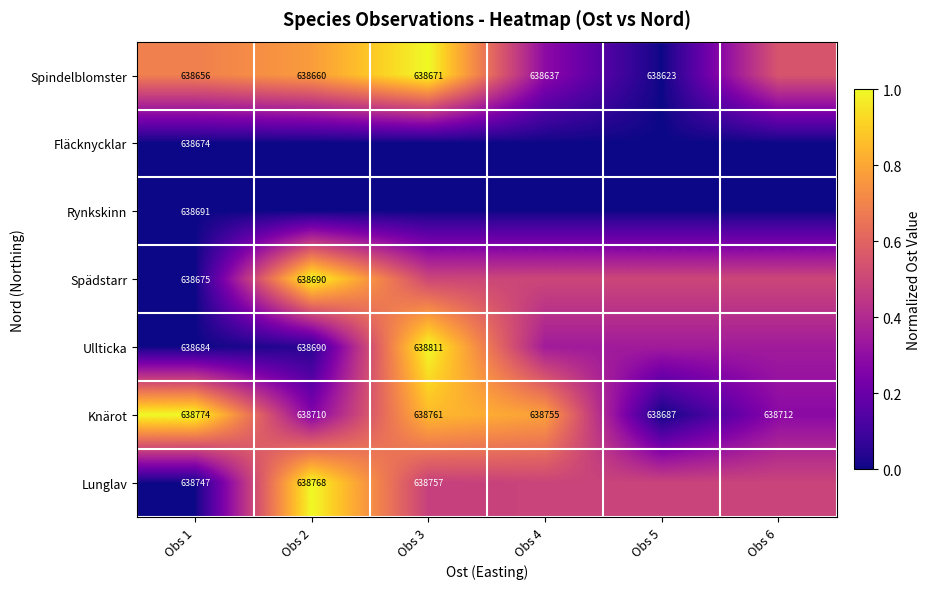

What is the sum of the Spindelblomster values at Obs 1 and Obs 5?

0.7